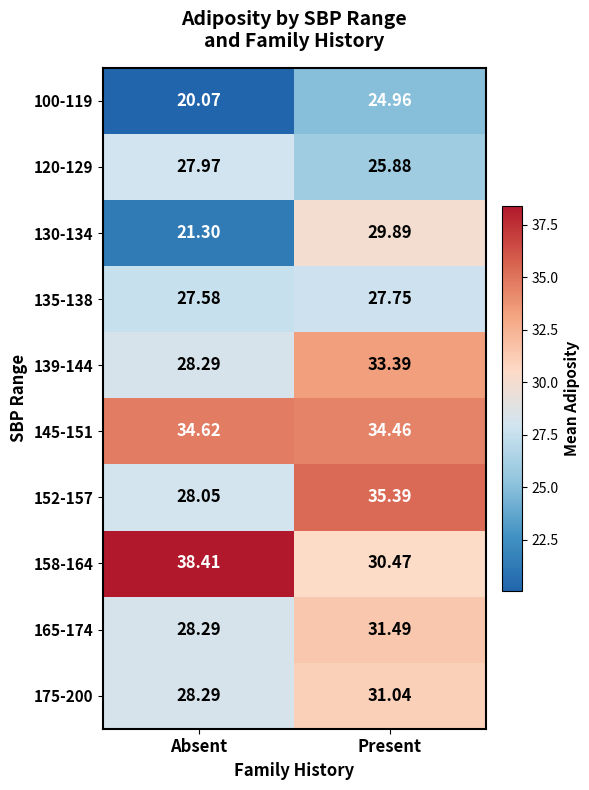

List the series in order of their peak value, highest first.

158-164, 152-157, 145-151, 139-144, 165-174, 175-200, 130-134, 120-129, 135-138, 100-119